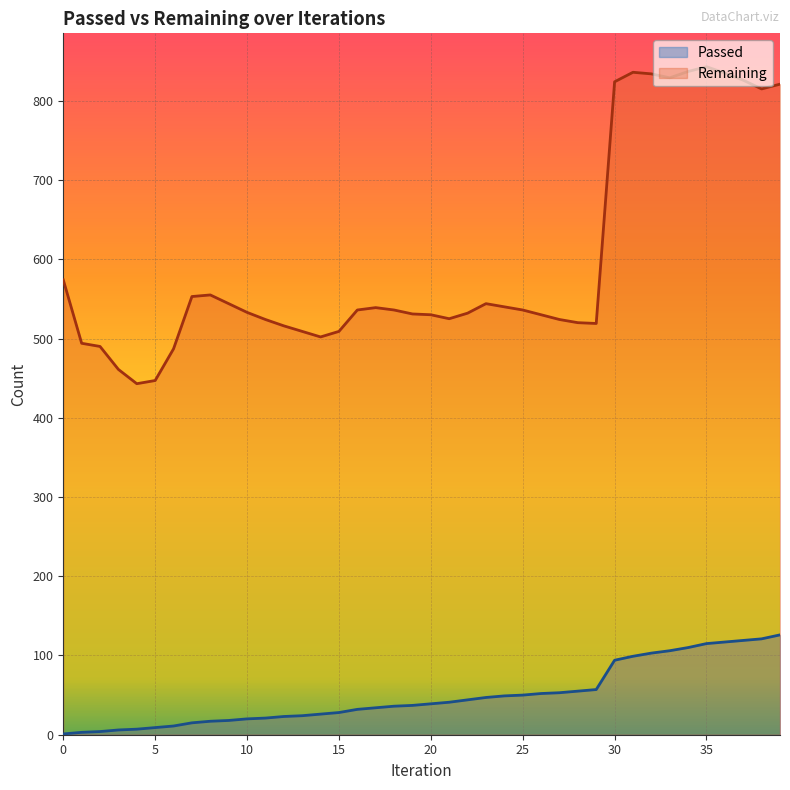

How many interior local peaks does the Remaining series have?

5